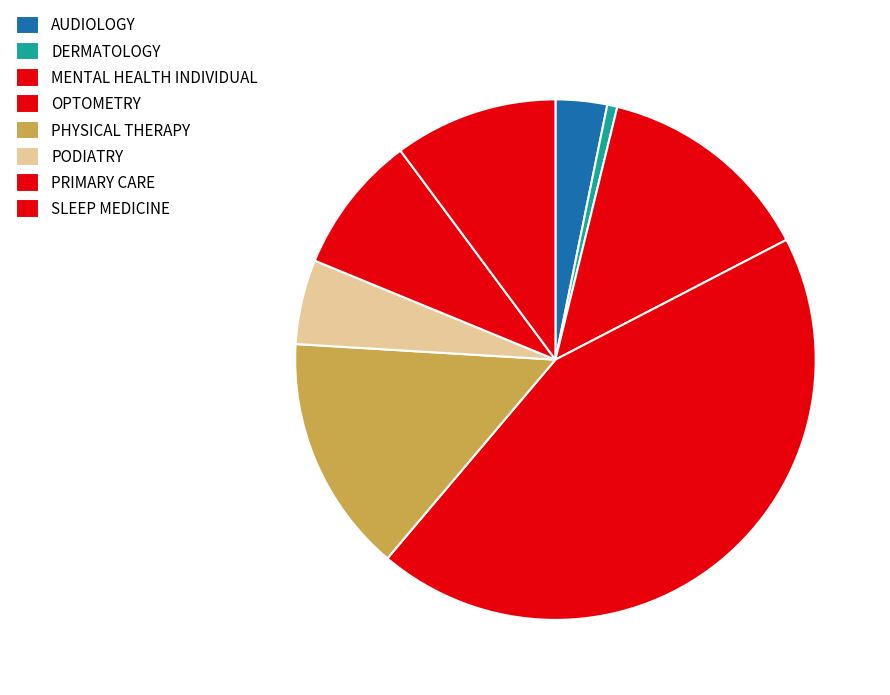

How many segments does this pie chart have?

8